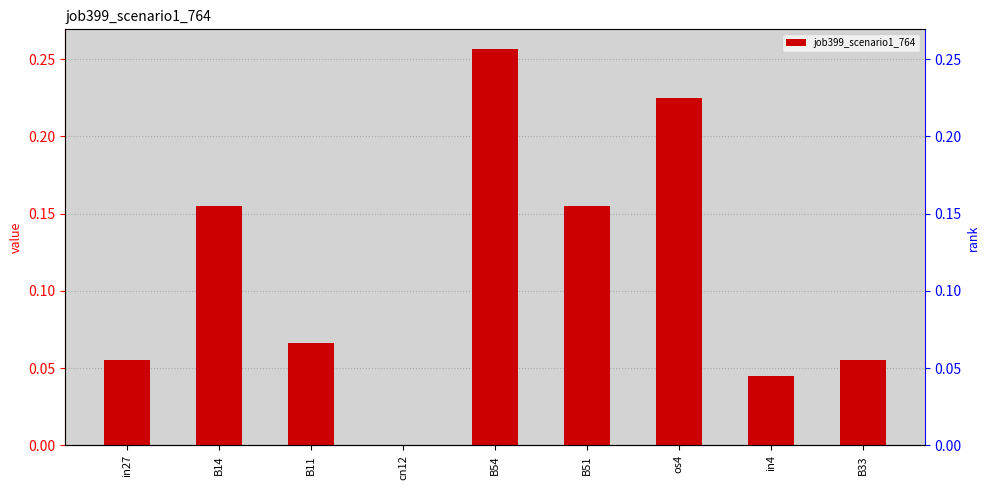

What position from the right is cn12?

6